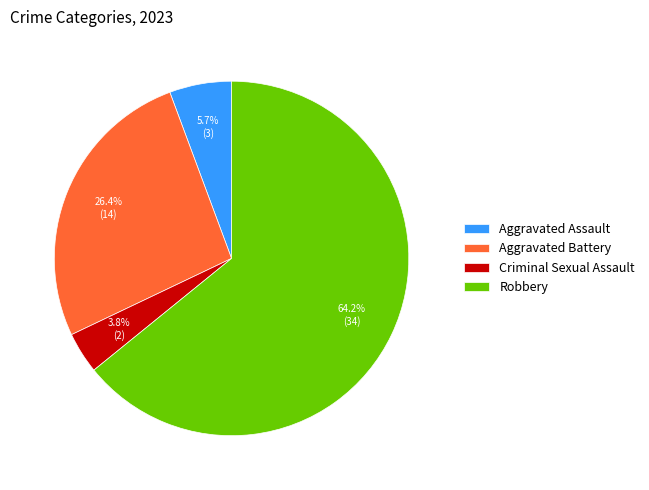

Combined, what portion of the pie is Aggravated Battery and Aggravated Assault?

32.1%